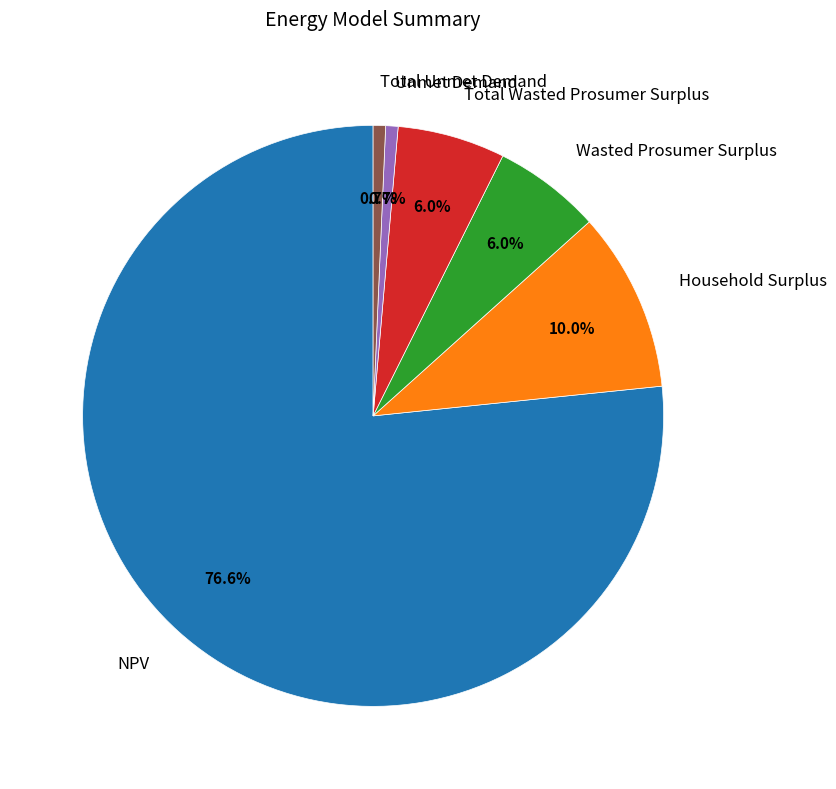

Is it true that Household Surplus is 23% of the pie?

False